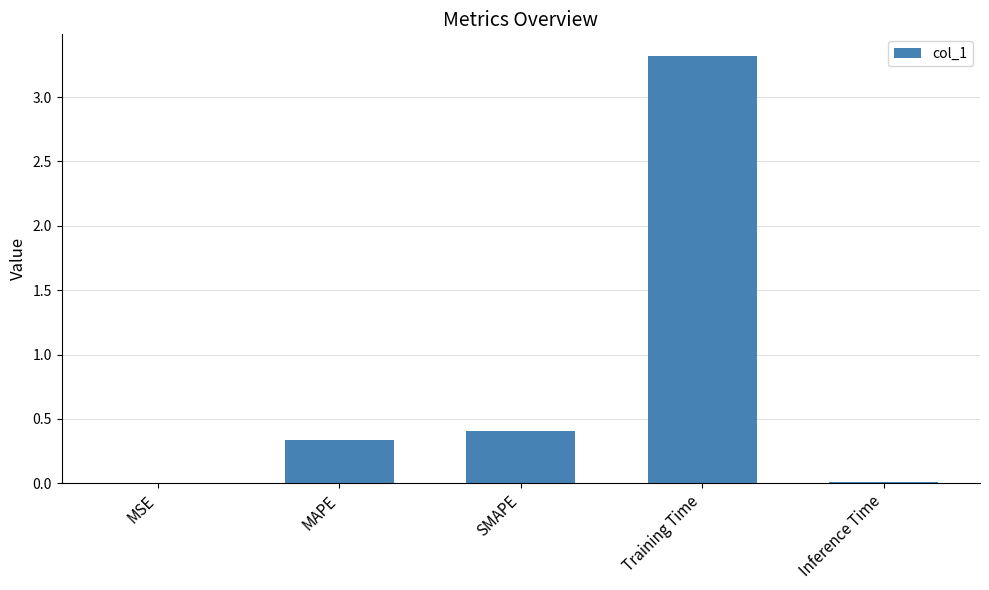

Are the bars grouped side by side (vs. stacked)?

No